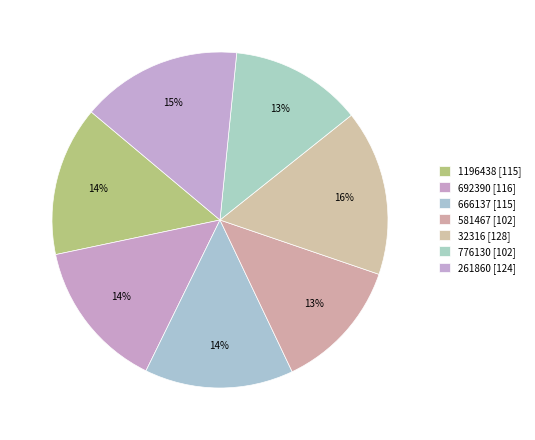

Count the number of slices in the pie.

7